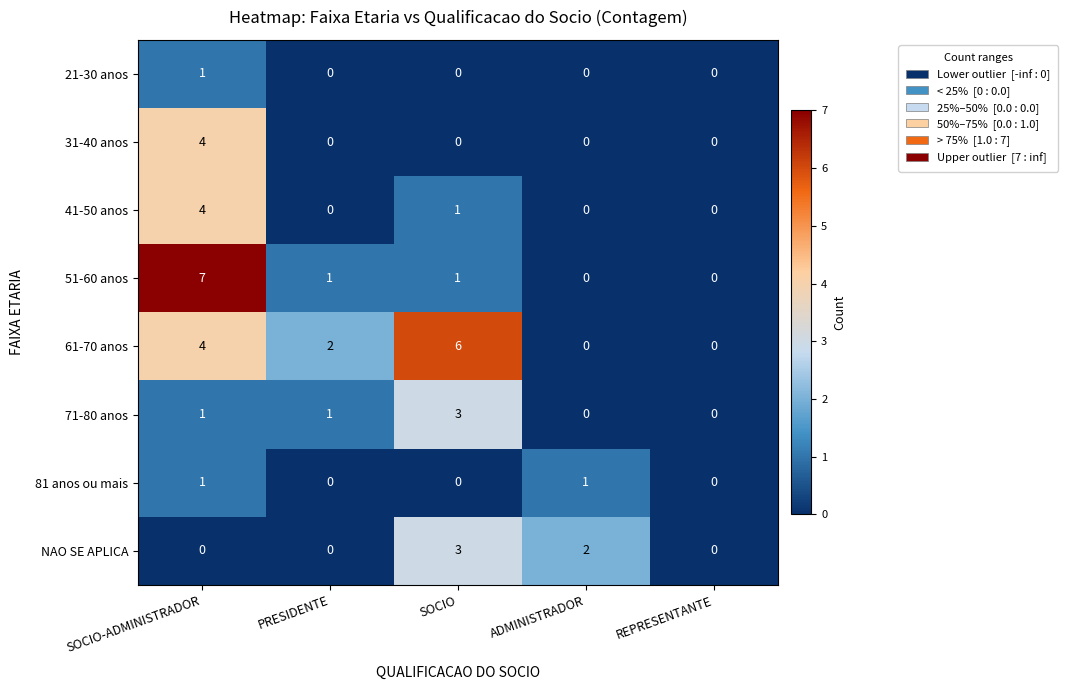

What is the maximum value shown in the chart?

7